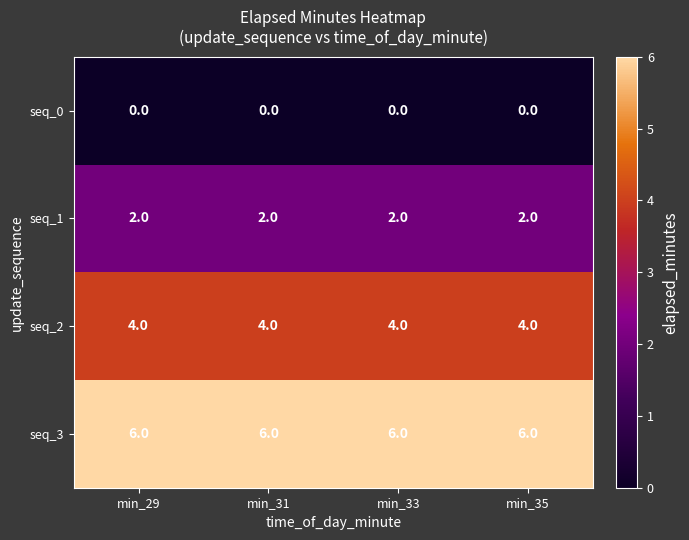

At how many categories does at least one series exceed 2?

4